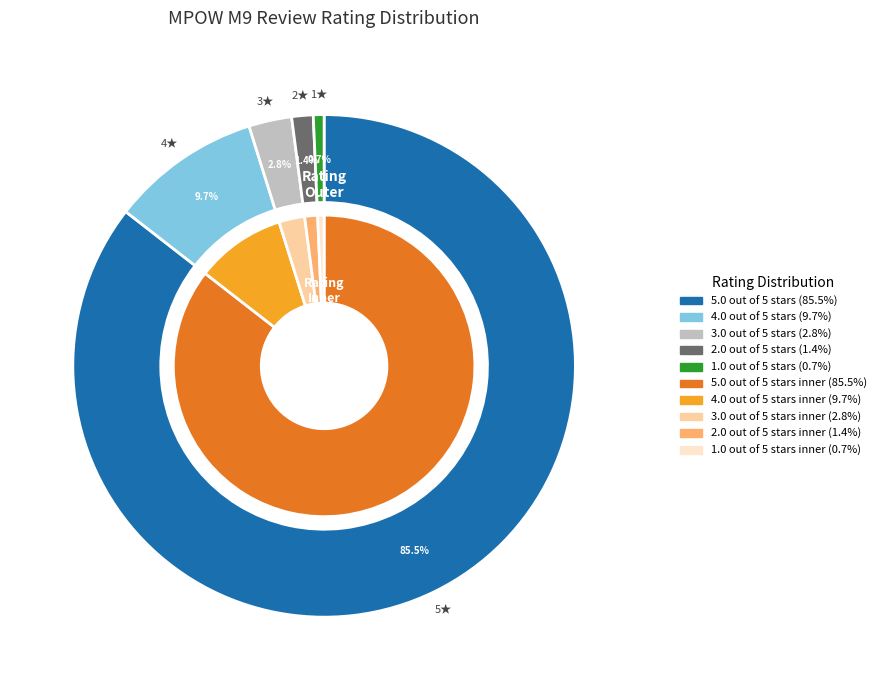

How many segments does this pie chart have?

5